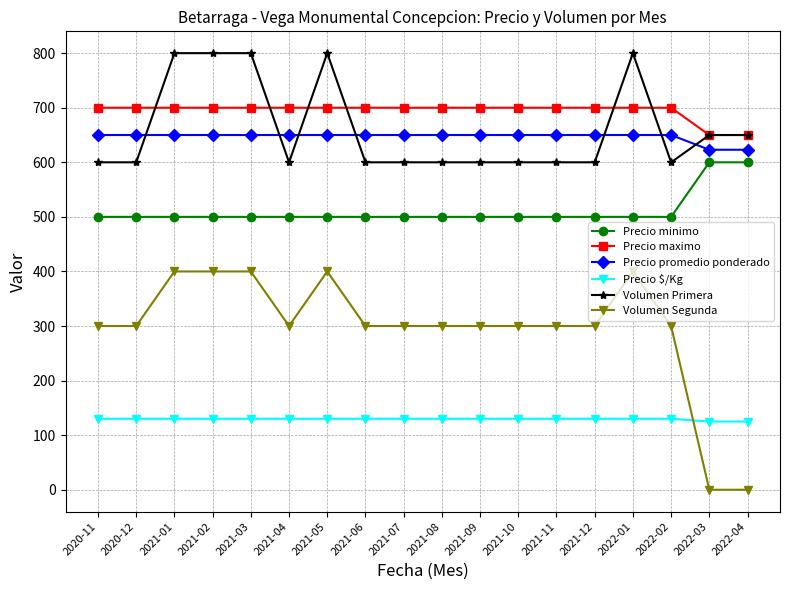

Which series has the widest spread of values?

Volumen Segunda